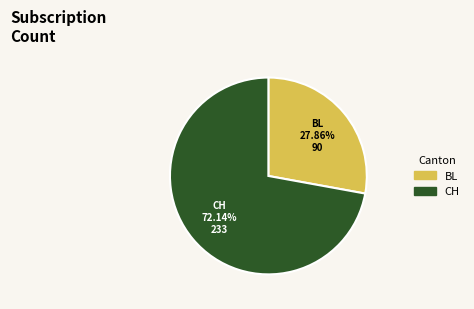

To the nearest percent, what is the difference between the largest and smallest slice percentages?

44%